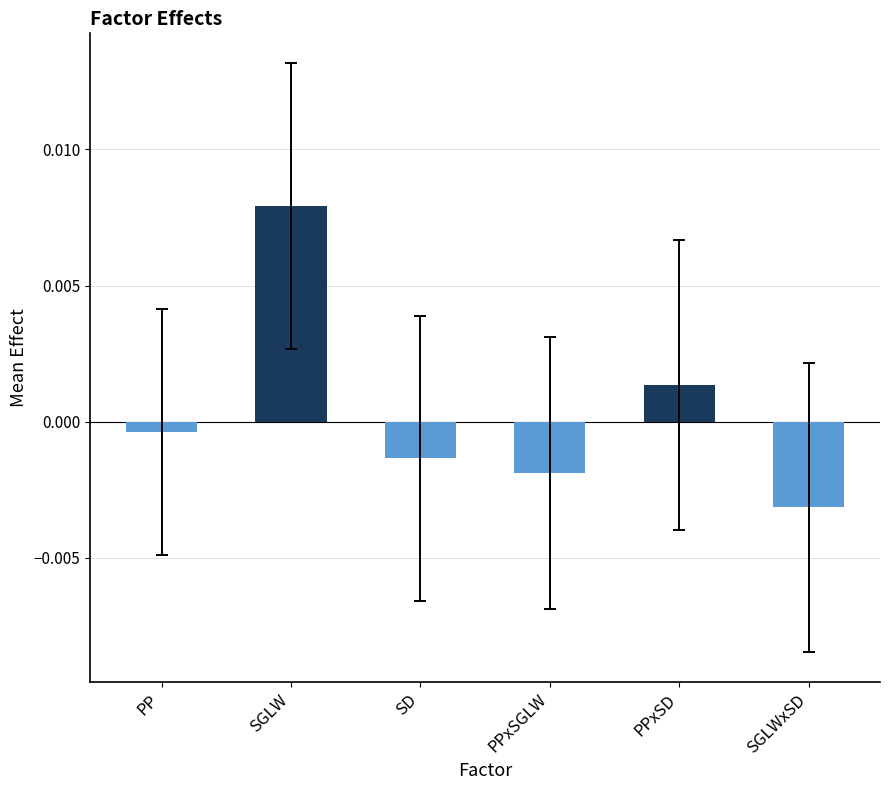

List the labels in order of value, smallest first.

SGLWxSD, PPxSGLW, SD, PP, PPxSD, SGLW